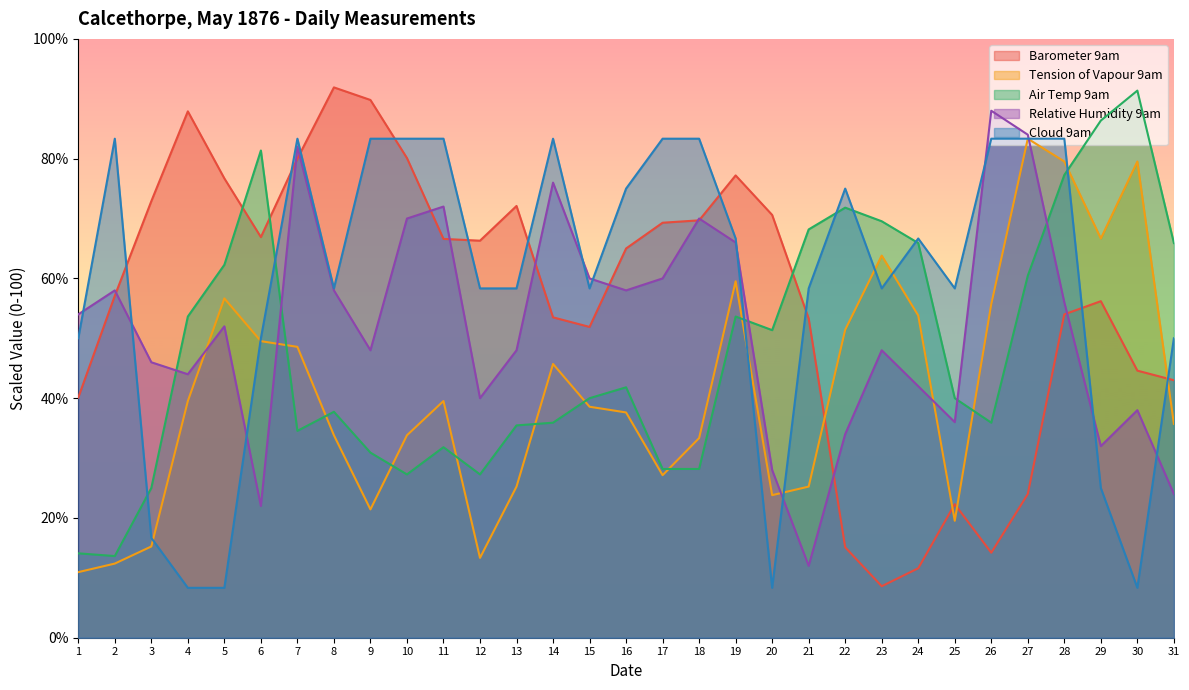

True or false: Relative Humidity 9am has more than 1 interior local peaks.

True